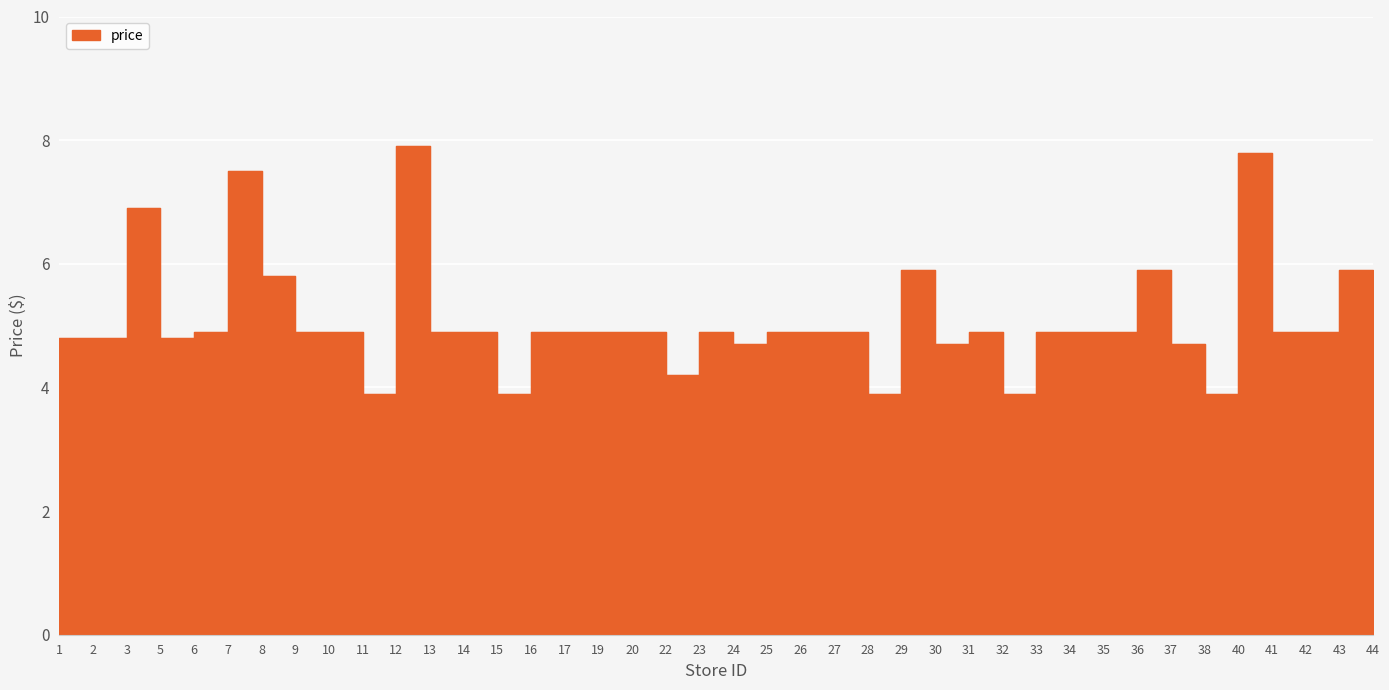

The chart shows a value of 2.1 at 14. True or false?

False